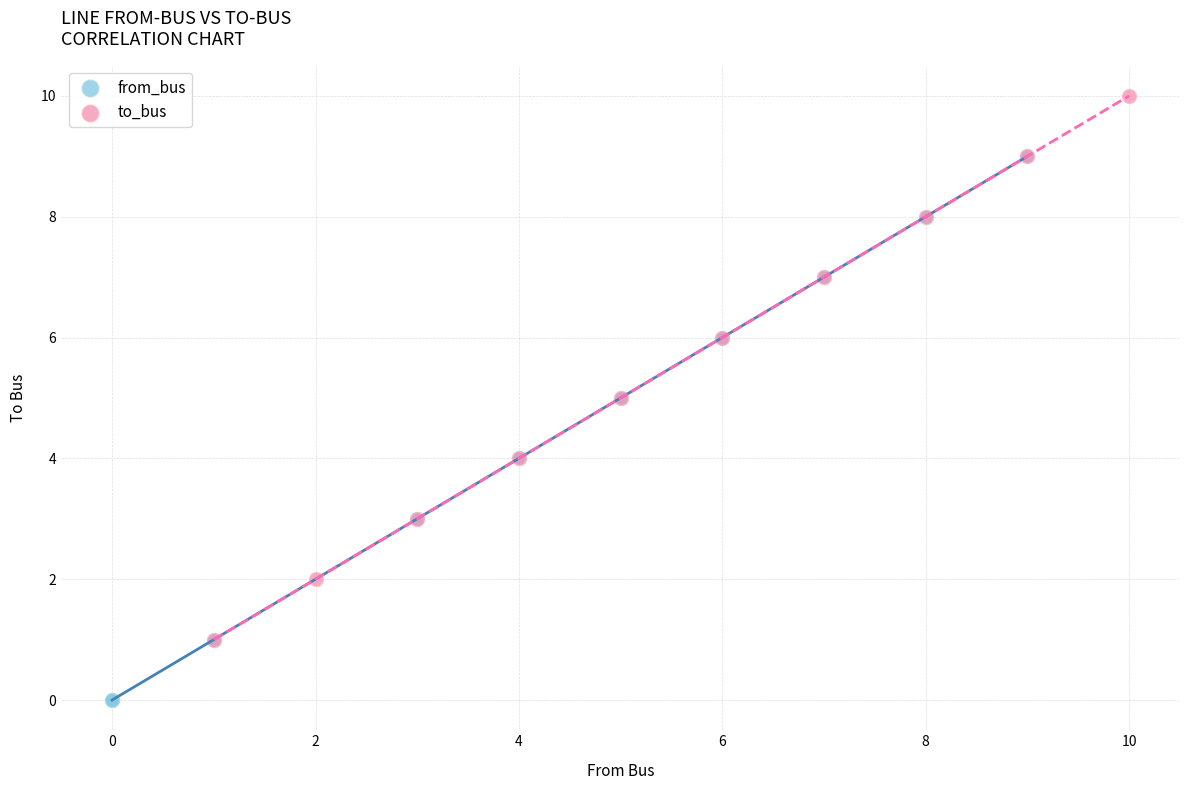

Which series contains the highest Y value?

to_bus